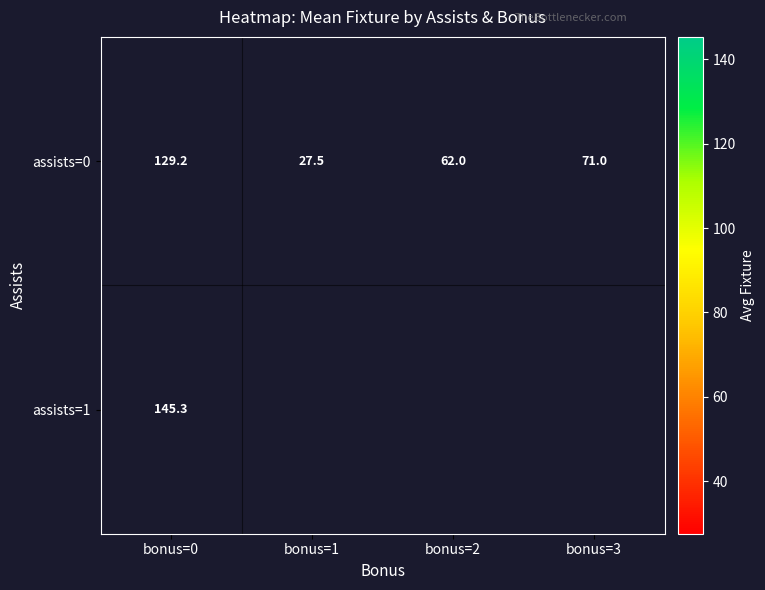

Which label corresponds to the largest value in the chart?

bonus=0